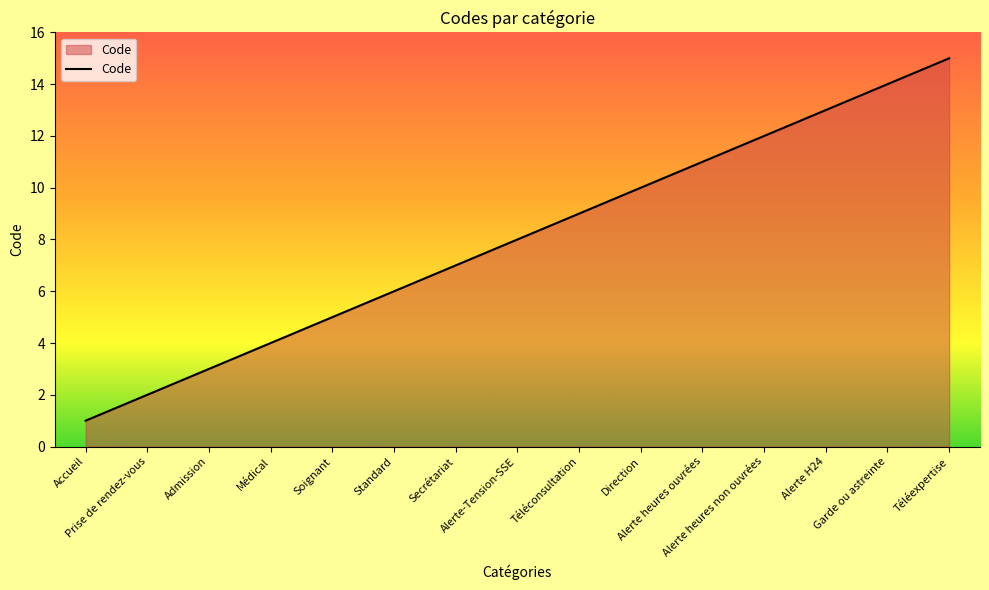

What is the smallest value displayed?

1